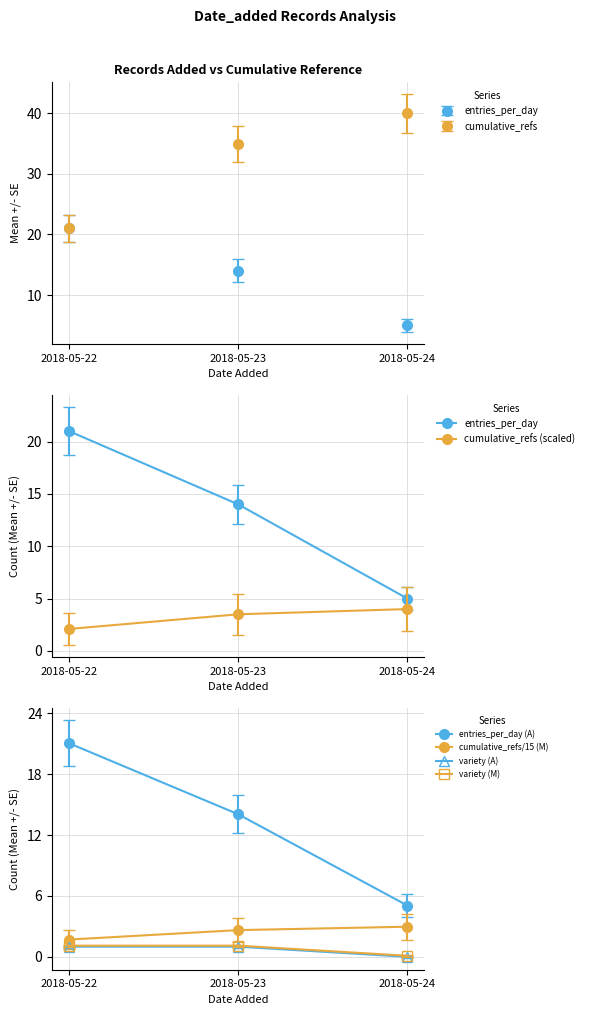

At which label does cumulative_refs (scaled) first exceed 3?

2018-05-23